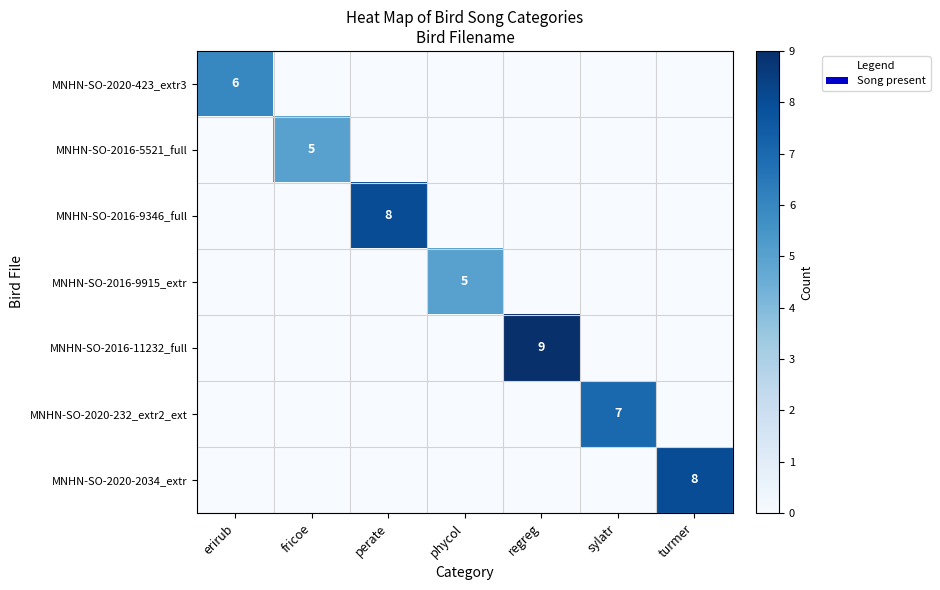

Rank the categories by MNHN-SO-2020-232_extr2_ext value from highest to lowest.

sylatr, erirub, fricoe, perate, phycol, regreg, turmer